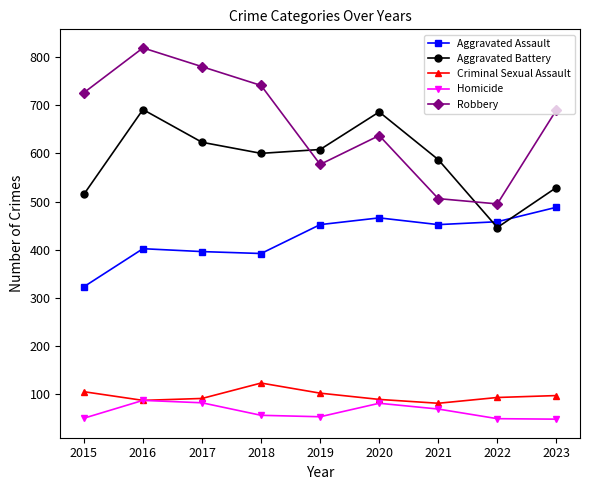

What is the sum of the Aggravated Assault values at 2019 and 2015?

775